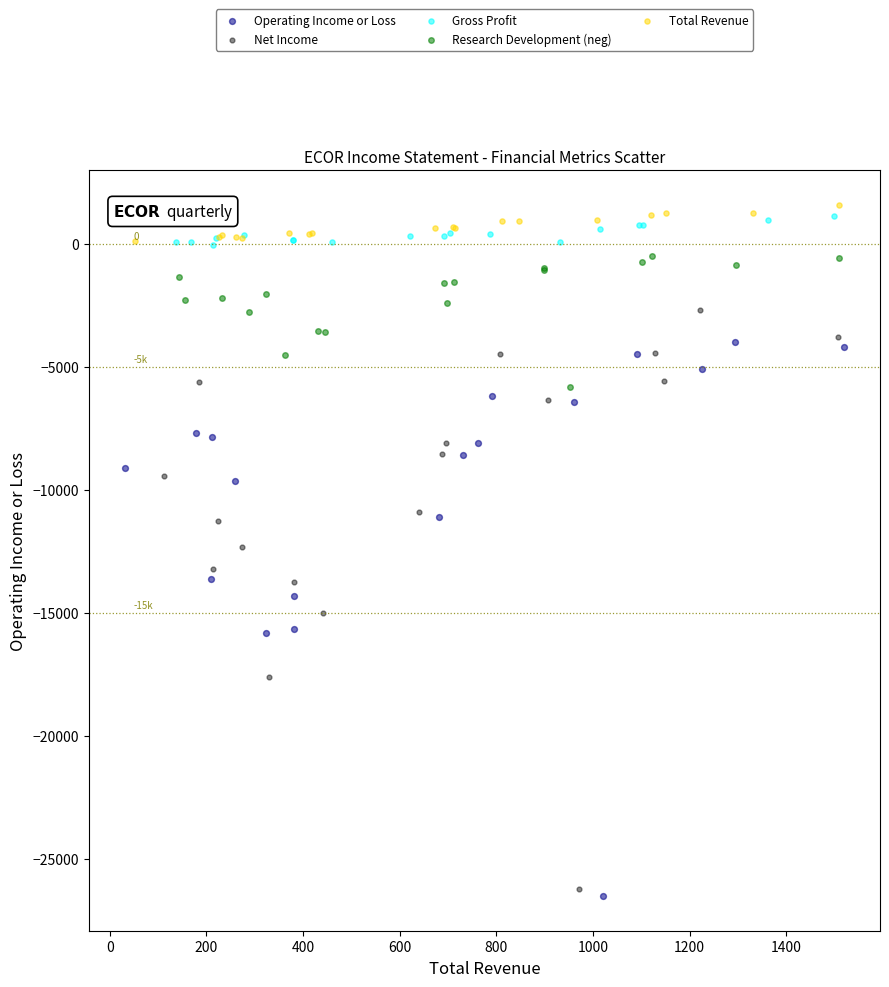

Which series has the largest Y range (max minus min)?

Net Income